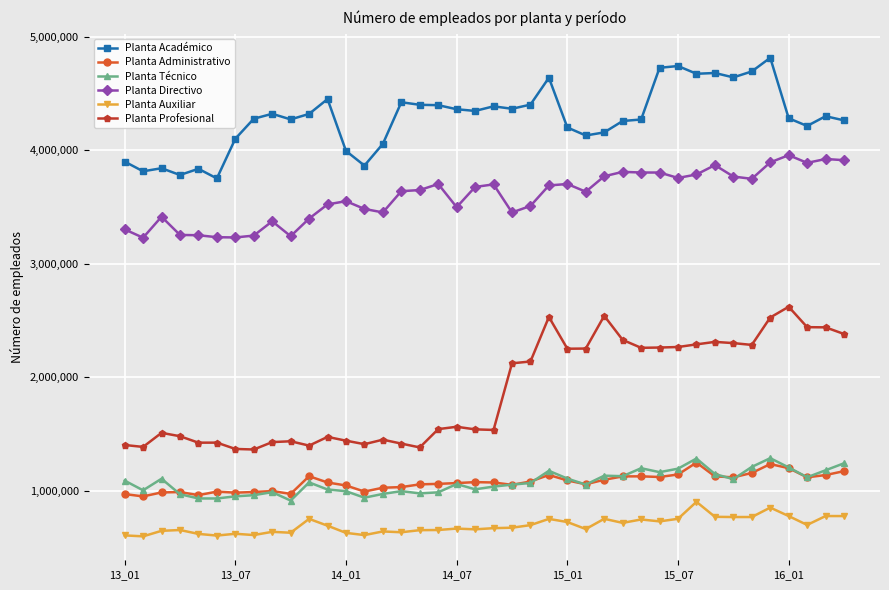

In Planta Profesional, how many points are higher than both neighbors (excluding endpoints)?

10